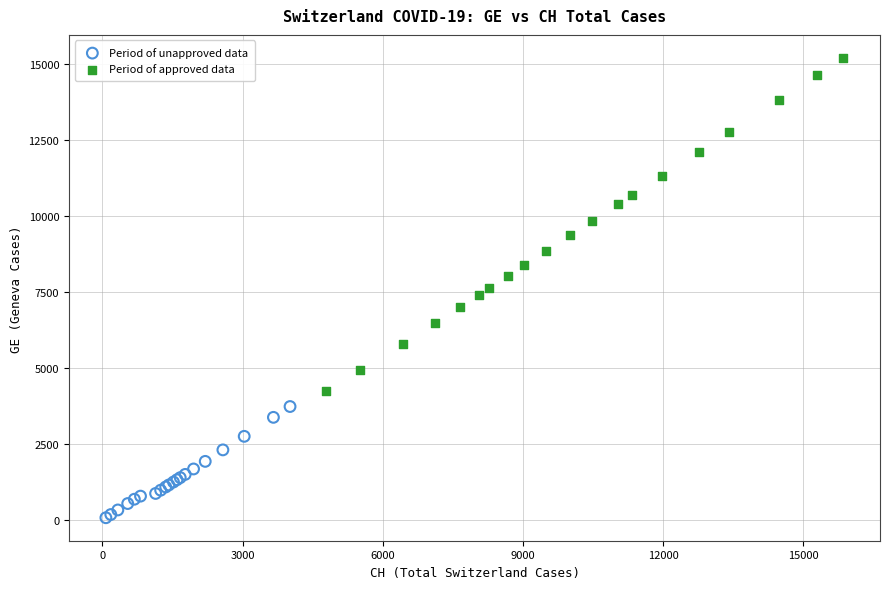

Which series has the widest spread of Y values?

Period of approved data